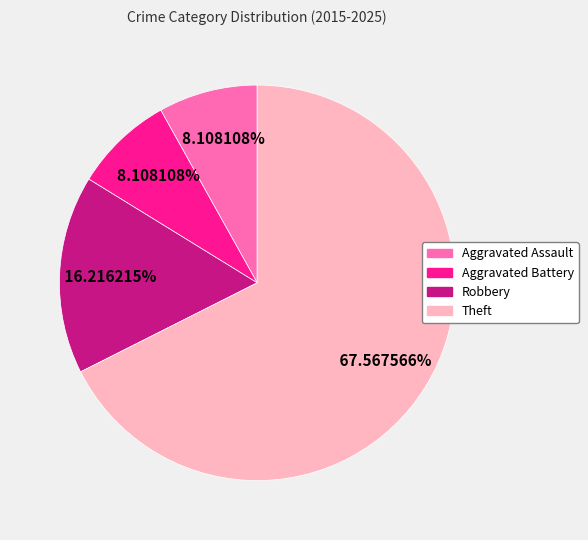

The Aggravated Battery slice represents 8% of the pie. True or false?

True